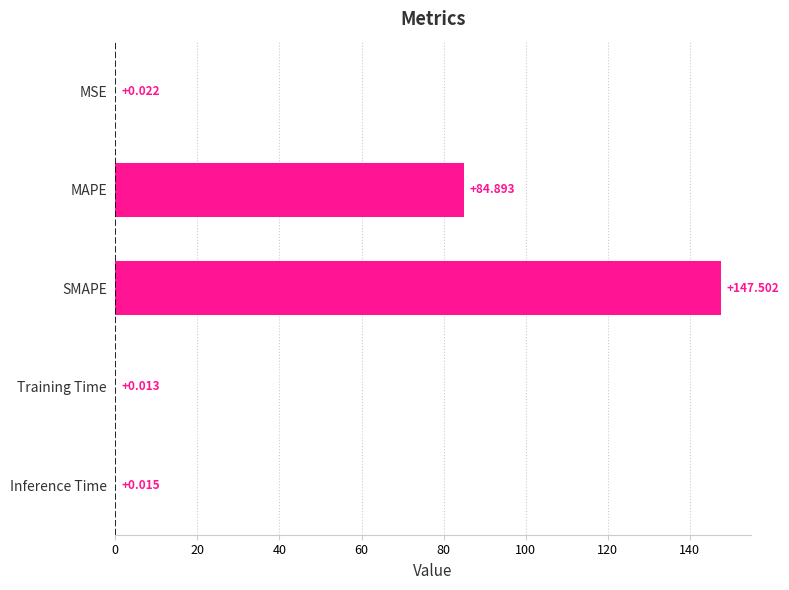

Are the bars horizontal?

Yes